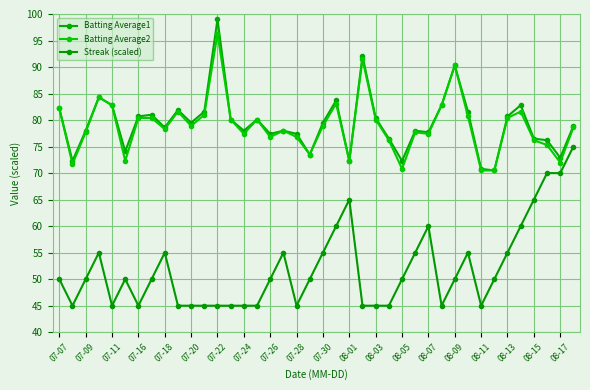

True or false: Batting Average1 and Batting Average2 intersect in this chart.

False